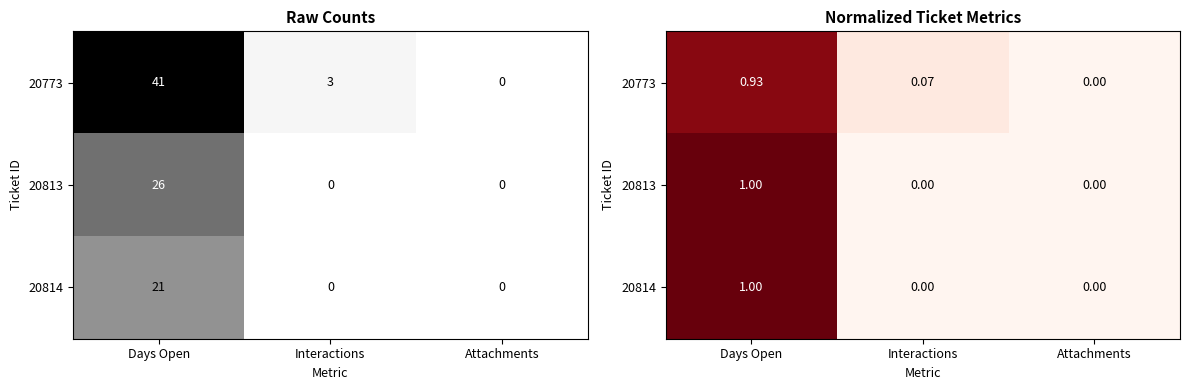

The 20813 series shows -0.4 at Attachments. True or false?

False